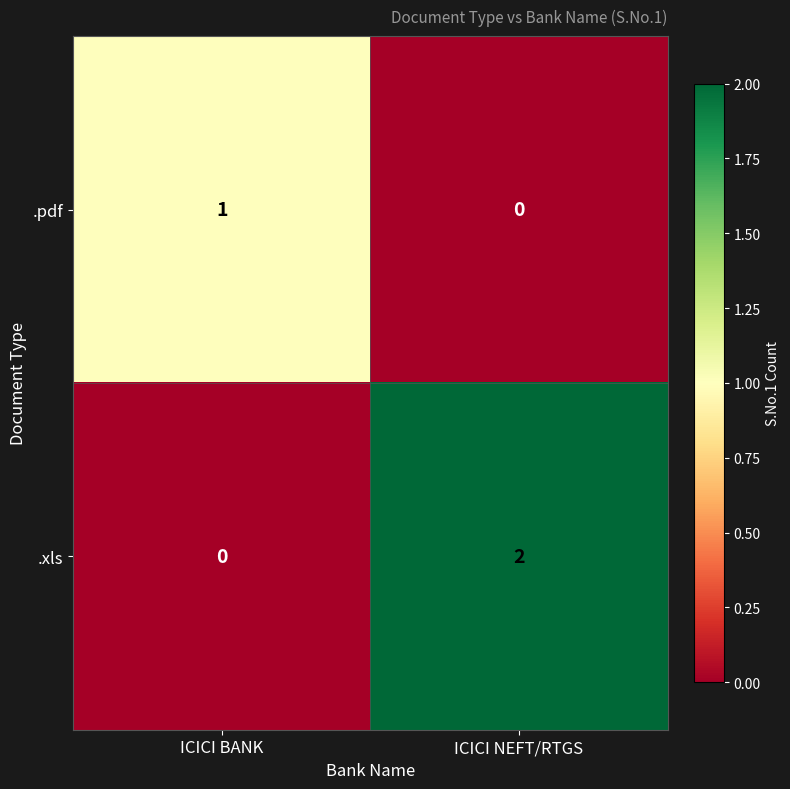

How many categories are shown in the chart?

2